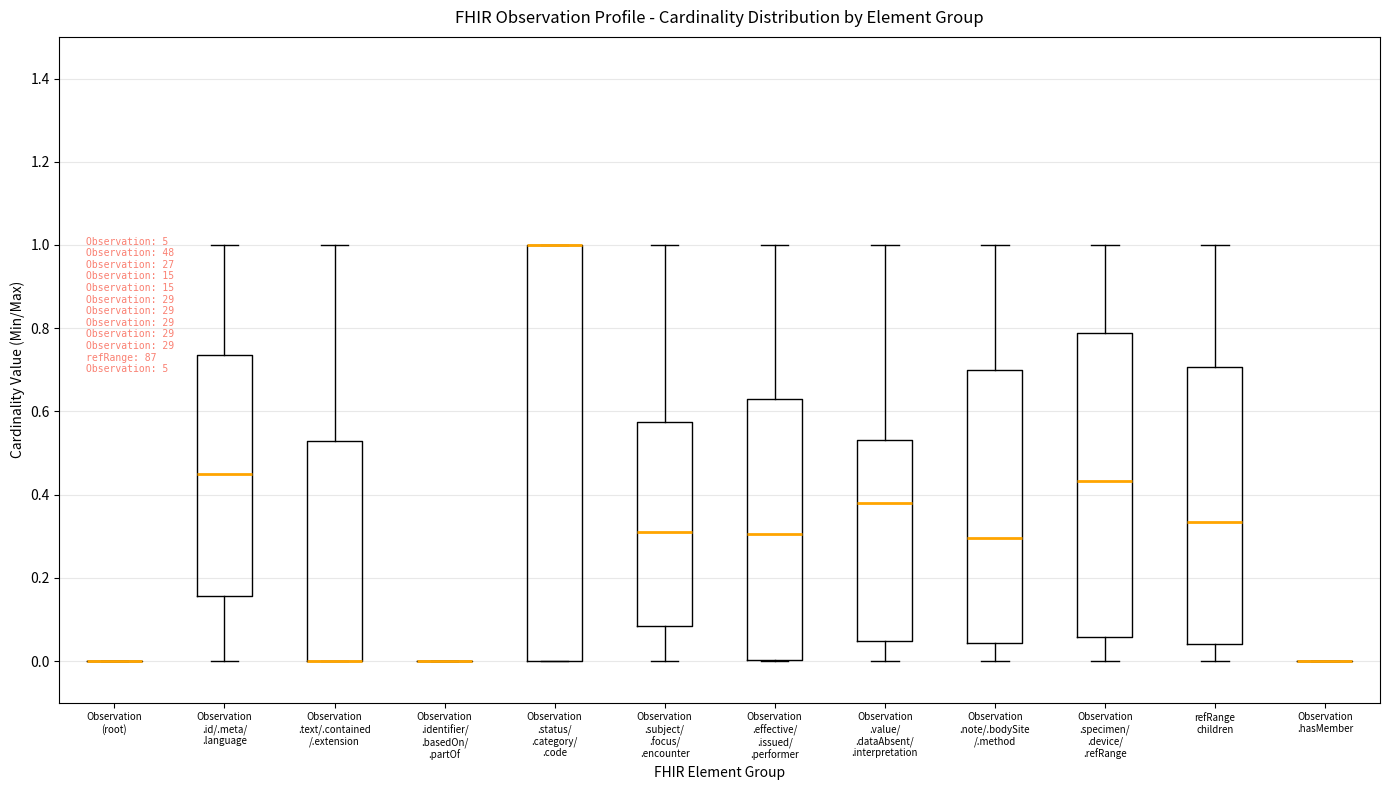

Which box is the tallest, from its lower edge to its upper edge?

Observation .status/ .category/ .code